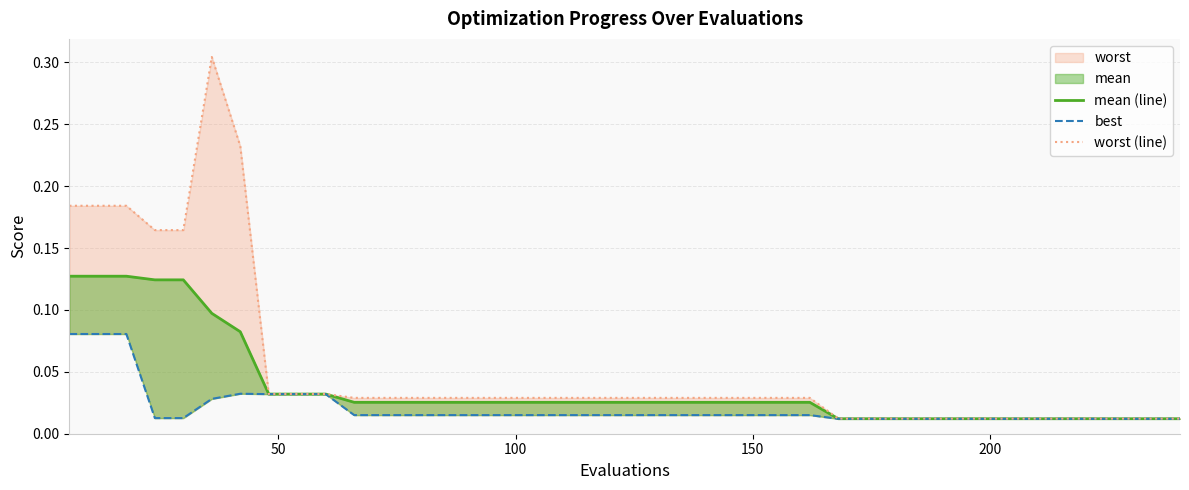

What is the difference between the maximum and second lowest values in the worst (line) series?

0.3